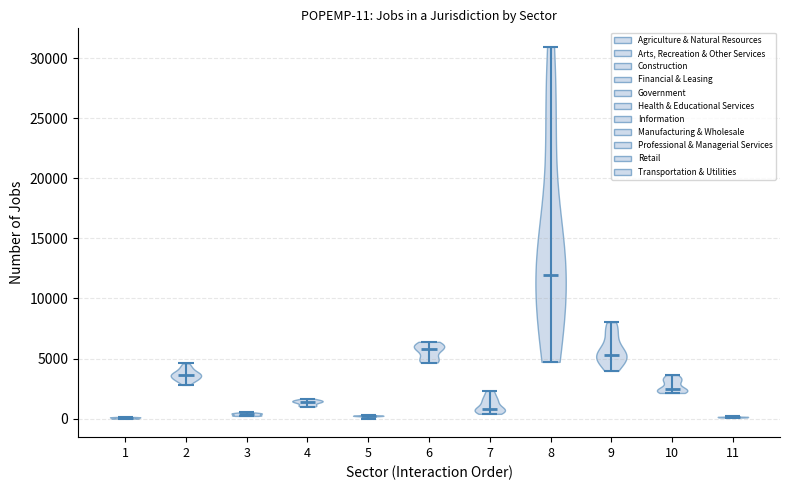

Which violin has the highest median line?

8